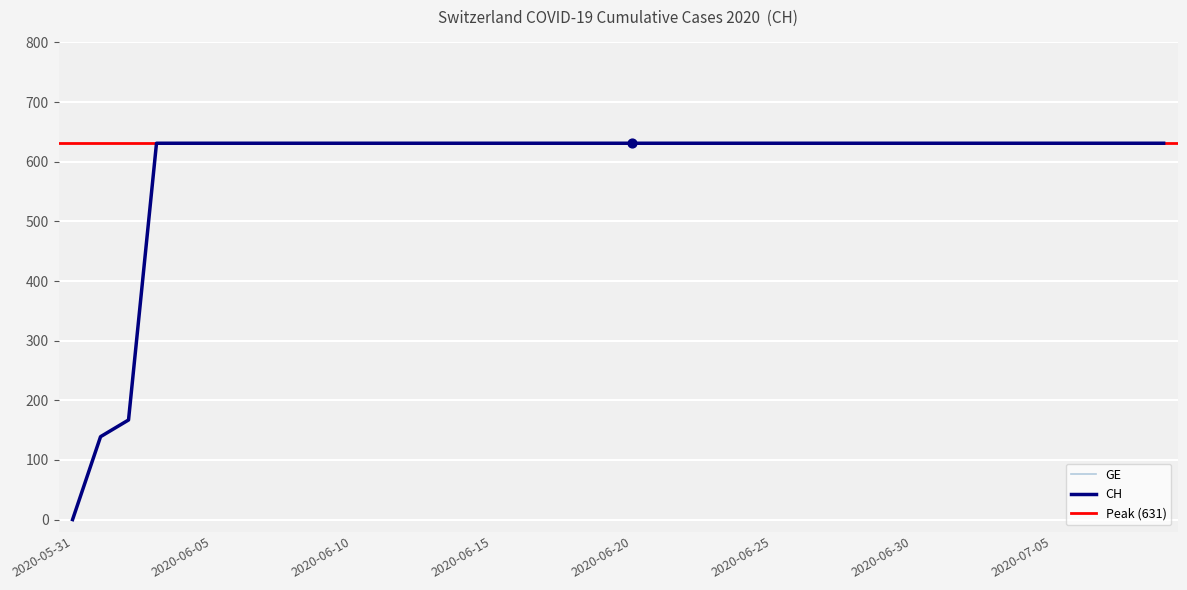

Which series has the largest Y range (max minus min)?

GE